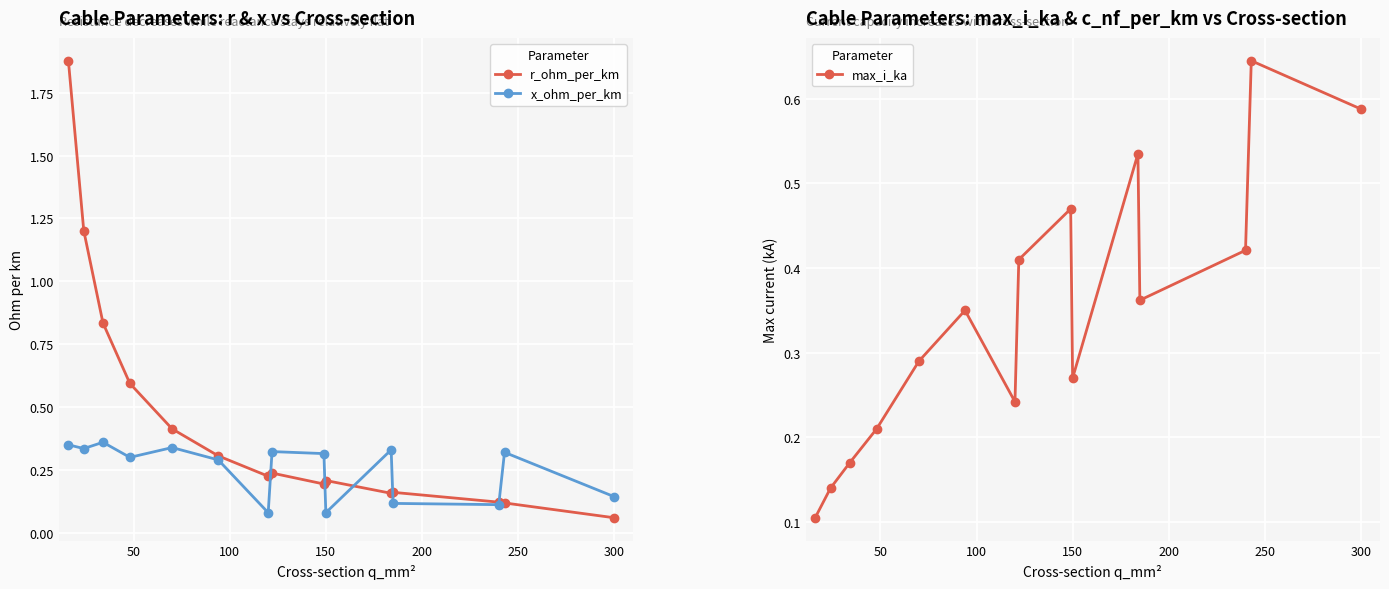

At which label does r_ohm_per_km reach its minimum?

300